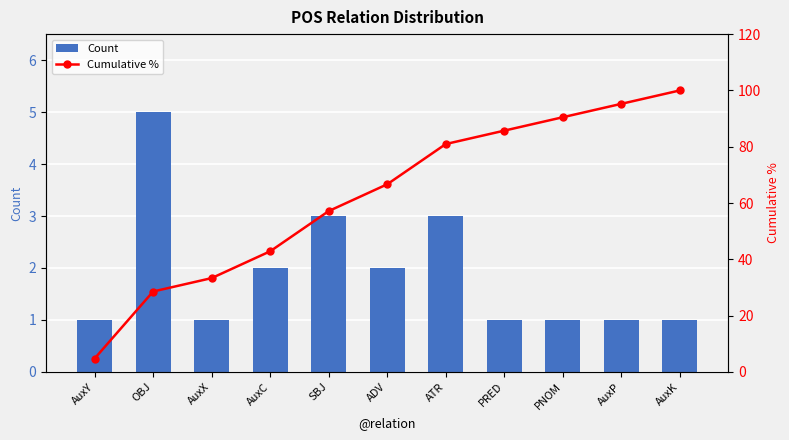

What is the minimum value shown in the chart?

1.0